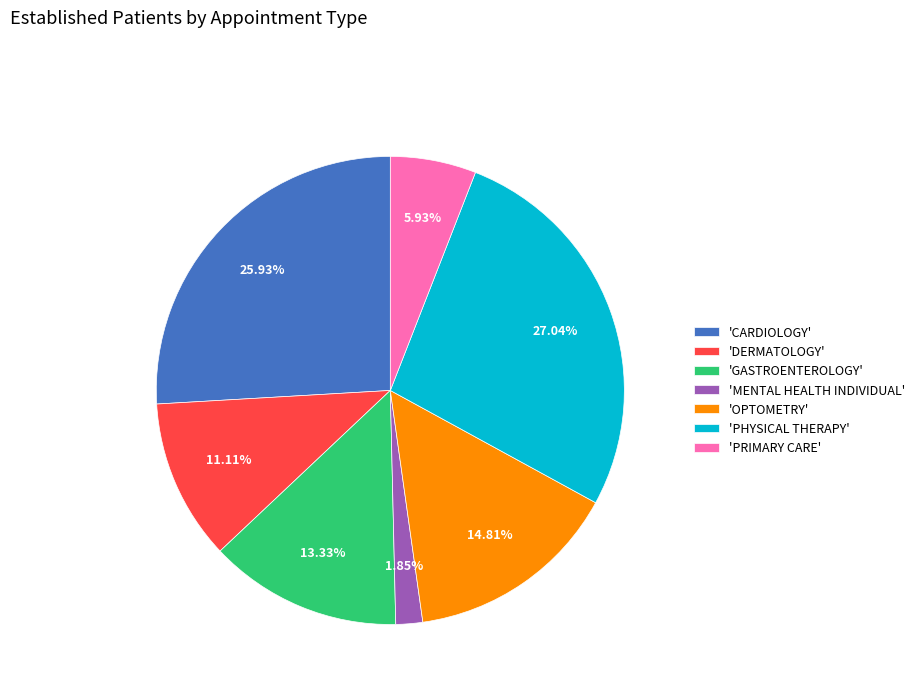

Which slice is the largest?

'PHYSICAL THERAPY'